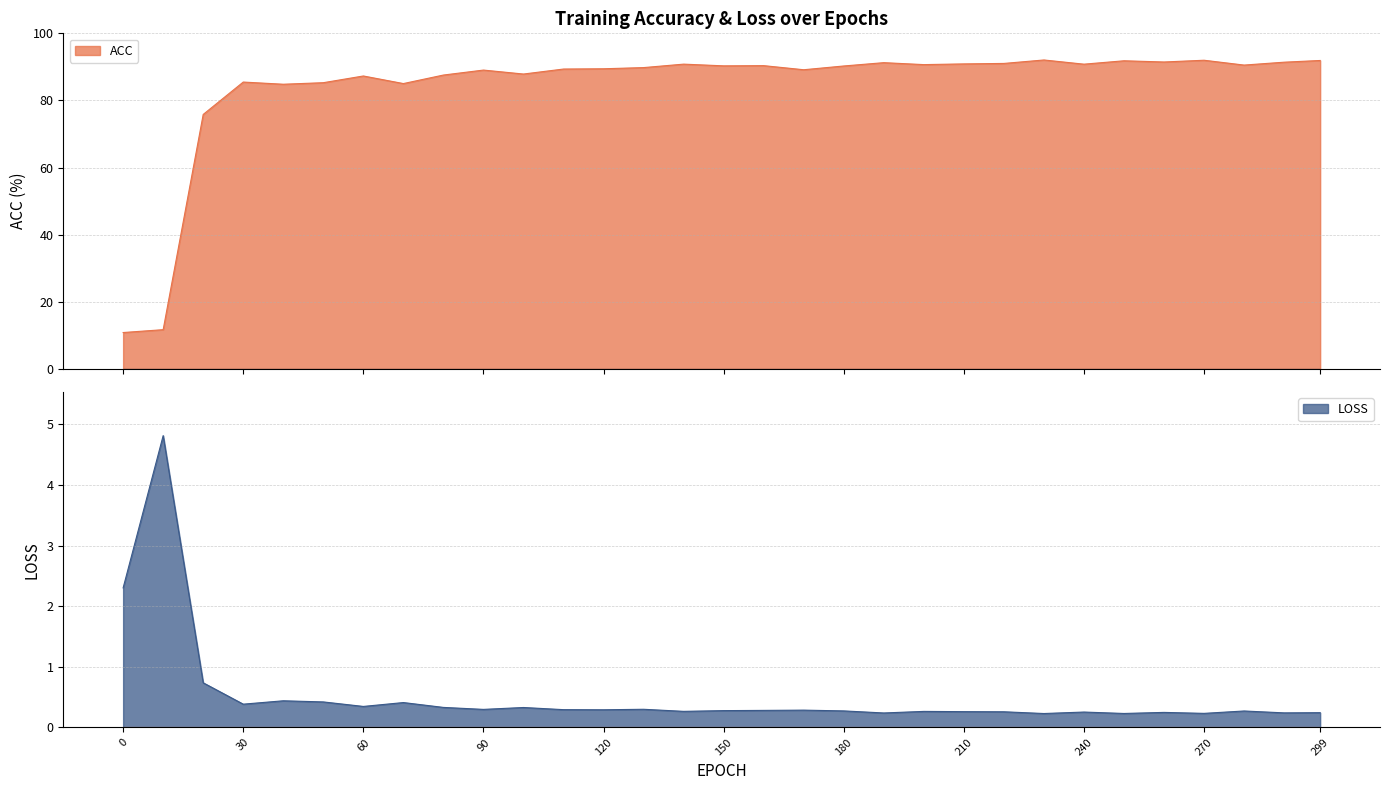

What is the total value across all series at 20?

76.6